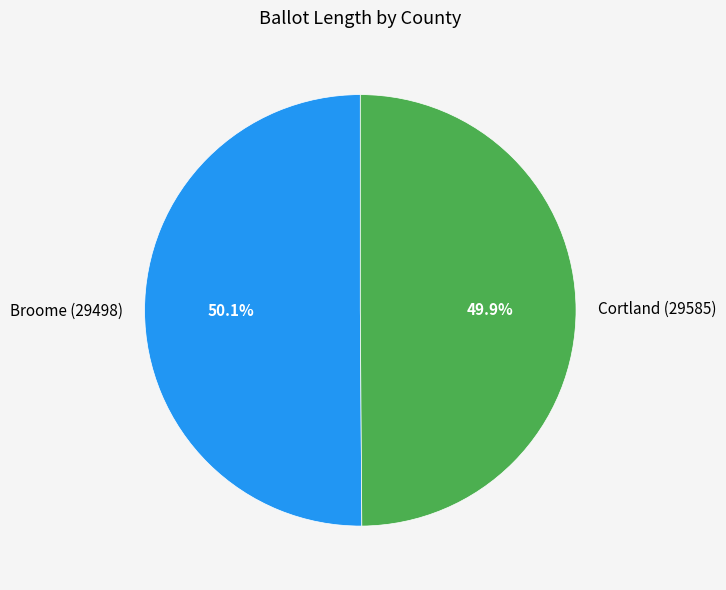

Does any single category account for the majority?

Yes